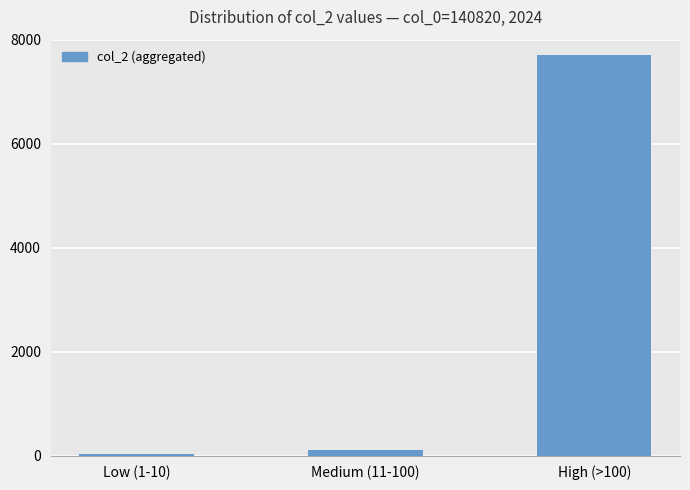

At which category does the chart reach its peak across all series?

High (>100)